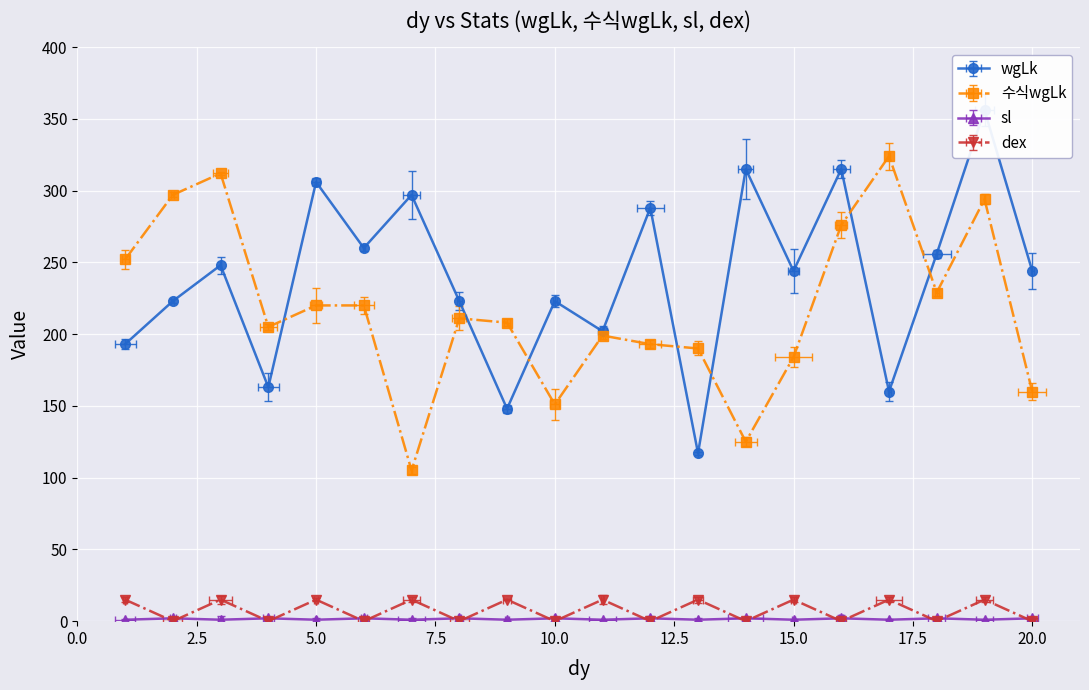

Rank the categories by 수식wgLk value from lowest to highest.

7, 14, 10, 20, 15, 13, 12, 11, 4, 9, 8, 5, 6, 18, 1, 16, 19, 2, 3, 17